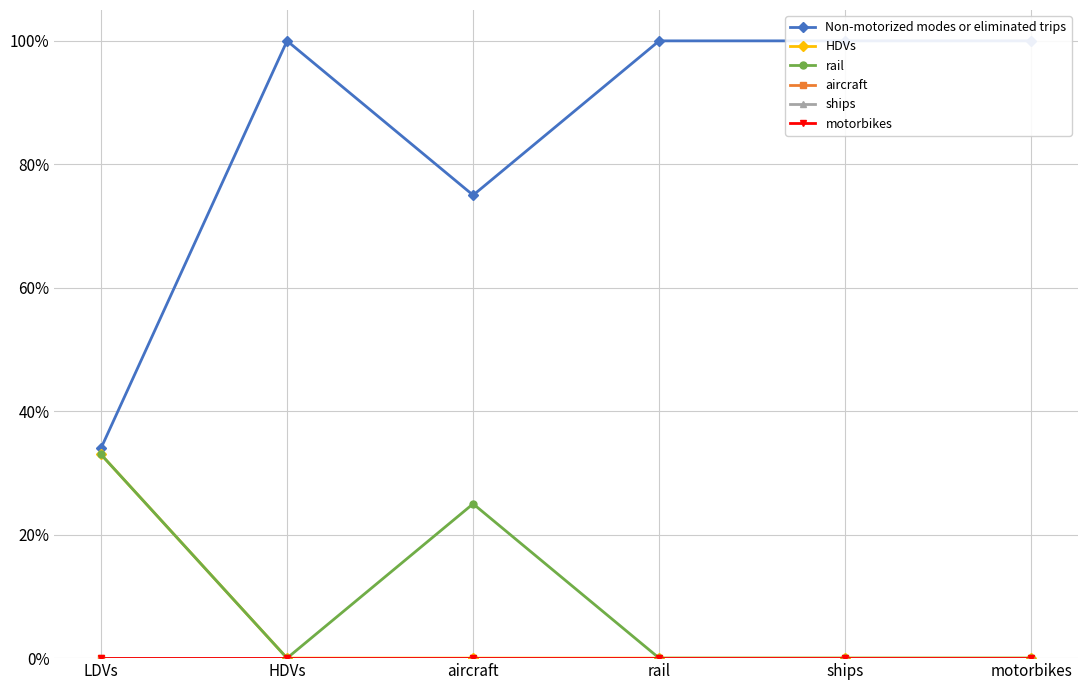

At which category is the sum across all series the highest?

LDVs